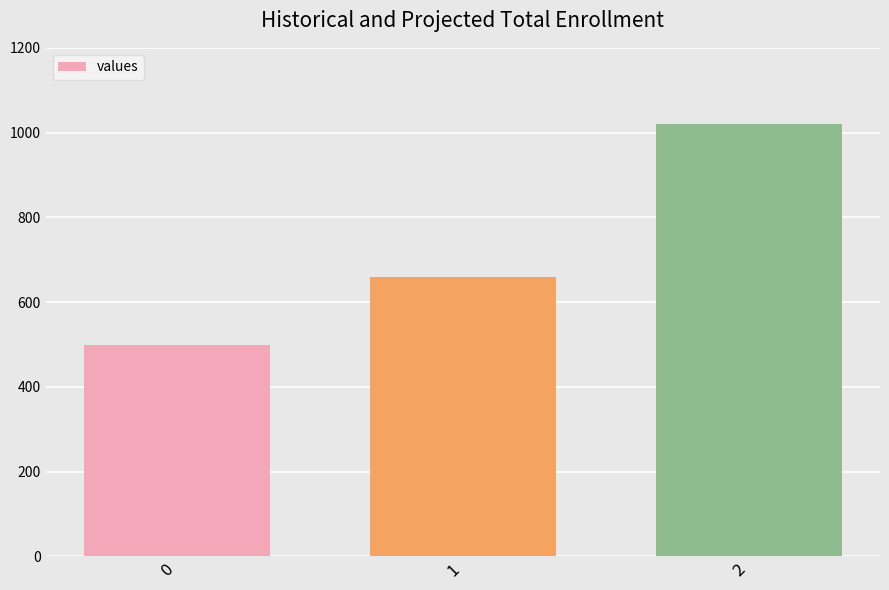

What is the sum of all values?

2180